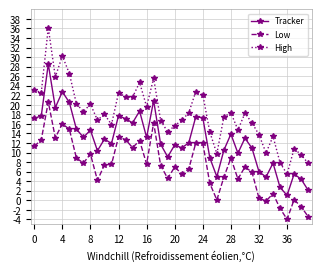

List the series in order of their overall mean, highest first.

High, Tracker, Low